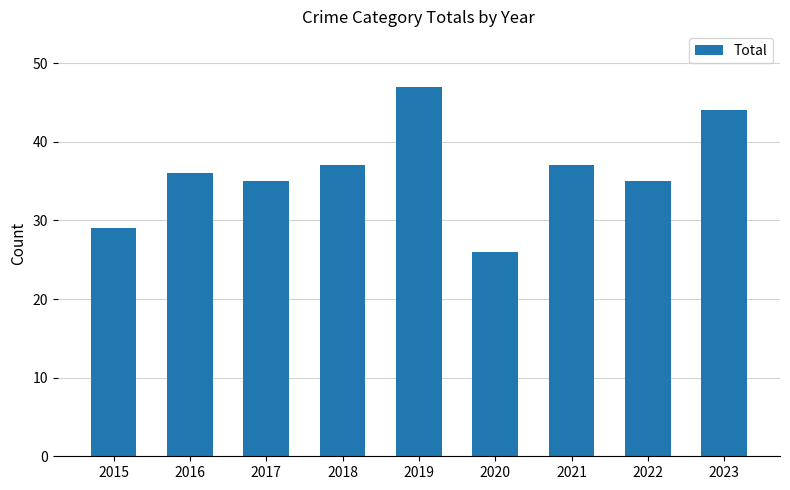

The chart shows a value of 82 at 2019. True or false?

False